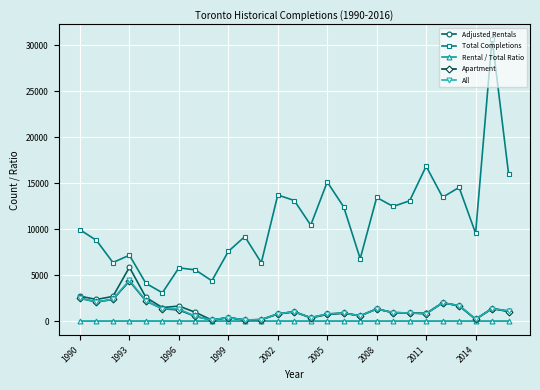

True or false: Apartment has more than 0 points higher than both neighbors.

True